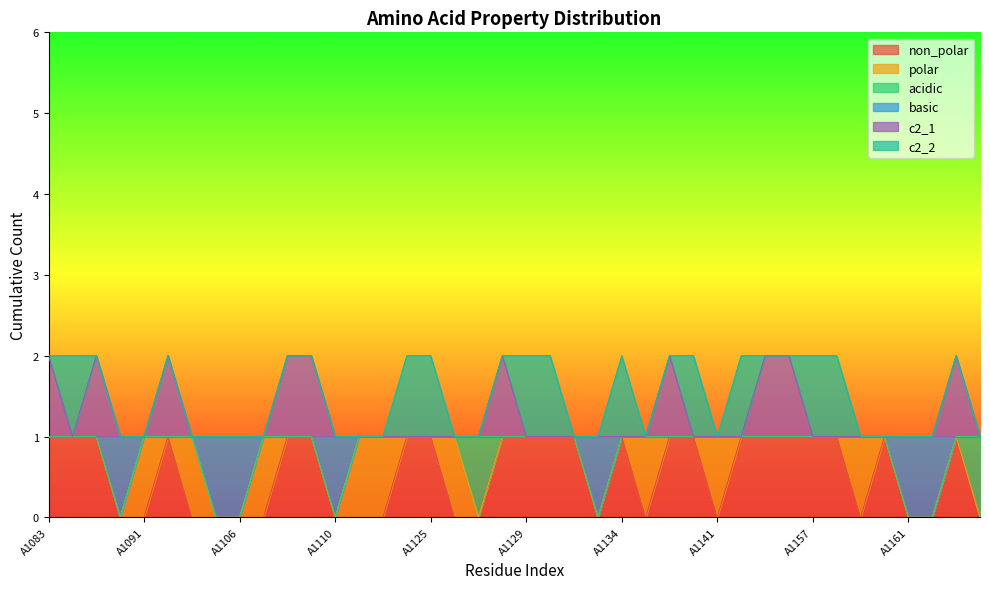

True or false: non_polar and c2_1 intersect in this chart.

False